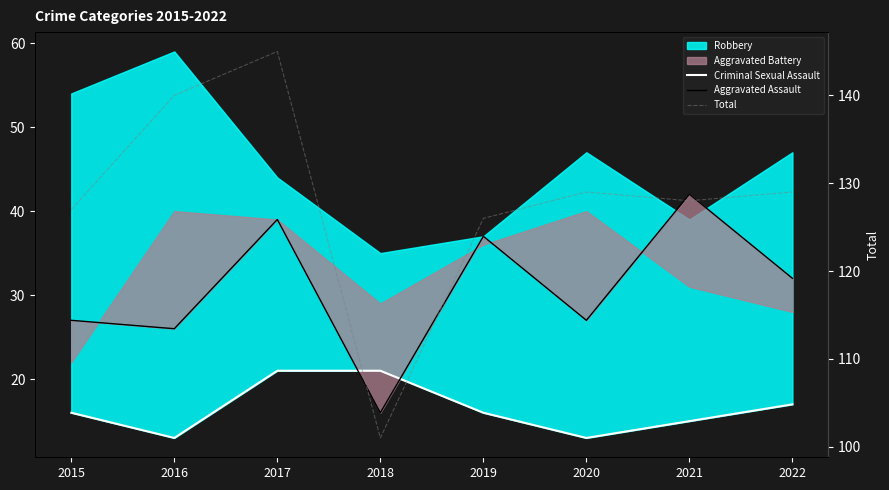

What is the minimum value for Total?

101